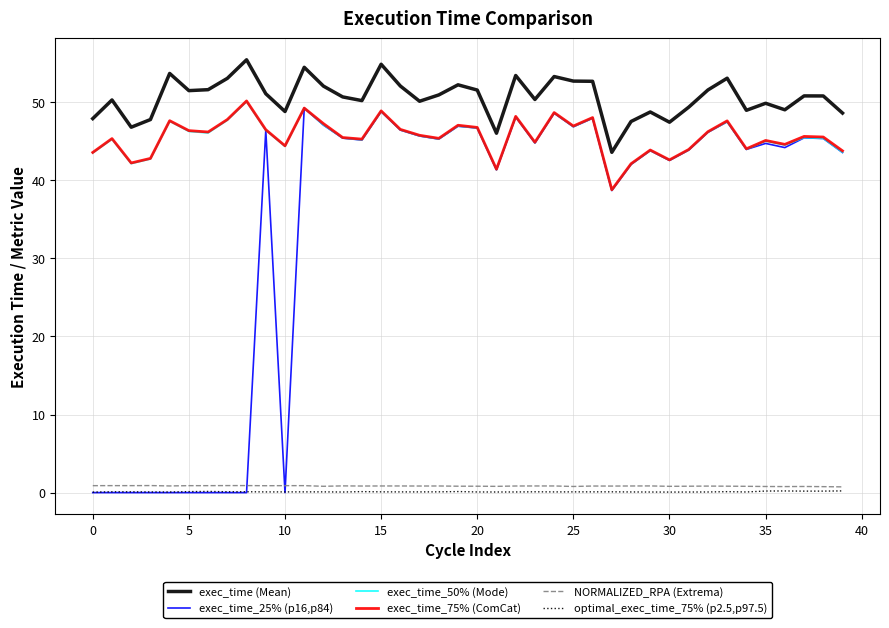

Does the chart have visible grid lines?

Yes